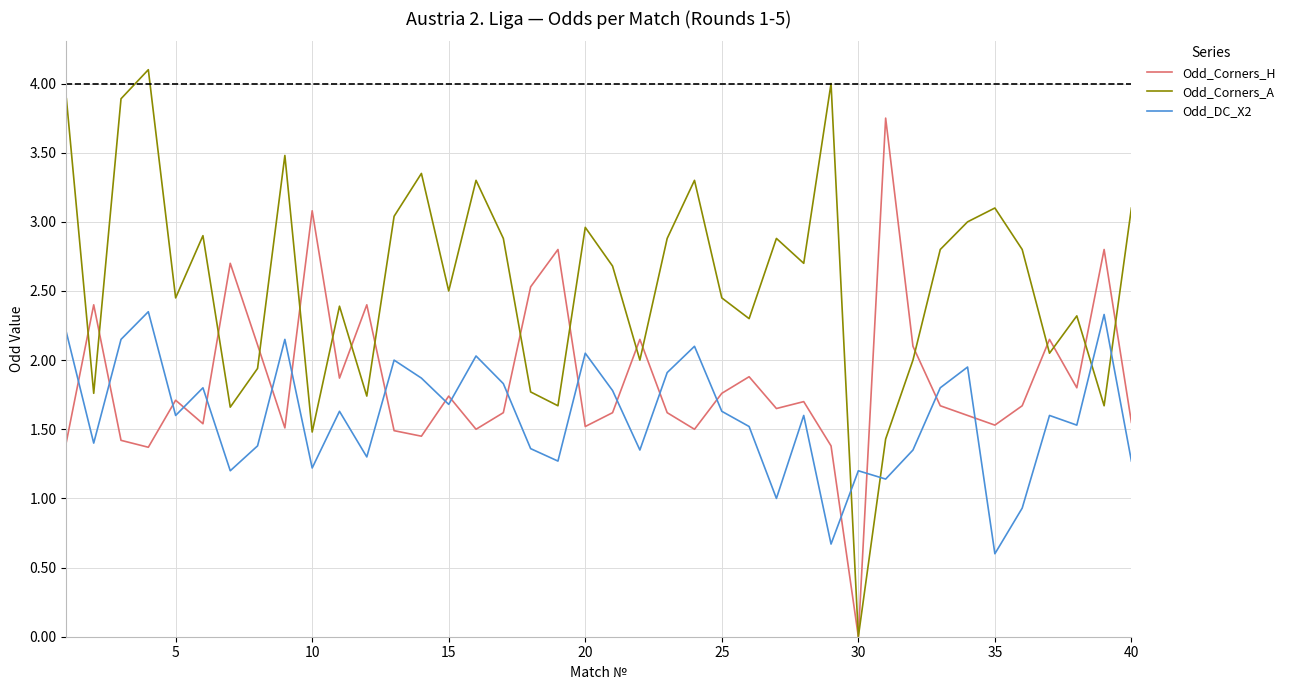

List the series in order of their peak value, lowest first.

Odd_DC_X2, Odd_Corners_H, Odd_Corners_A